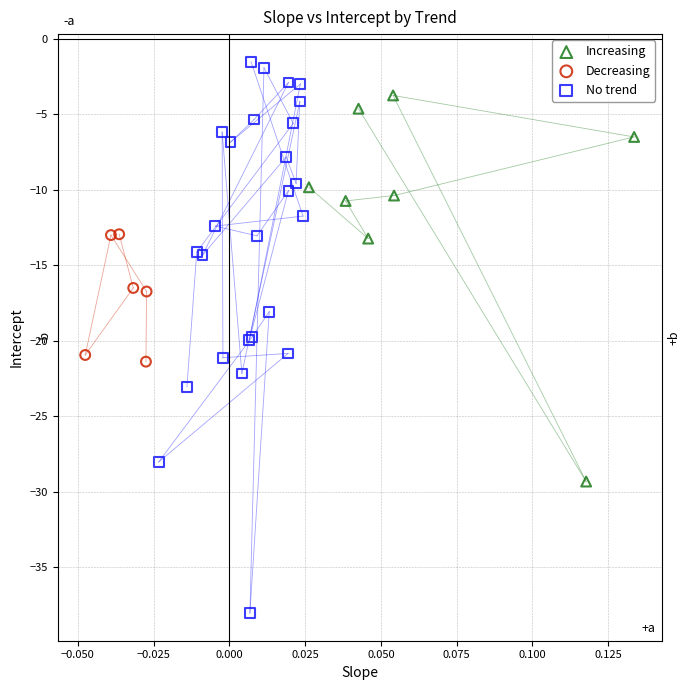

Which series has the largest Y range (max minus min)?

No trend